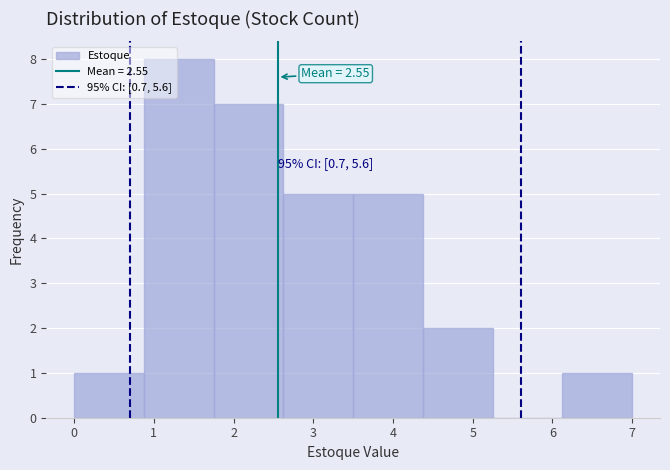

Which range on the x-axis has the tallest bar?

0.9 to 1.8